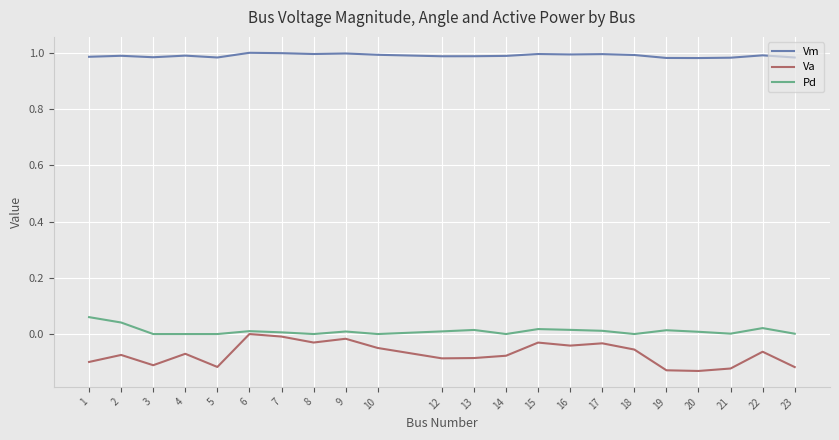

True or false: Va and Pd intersect in this chart.

False